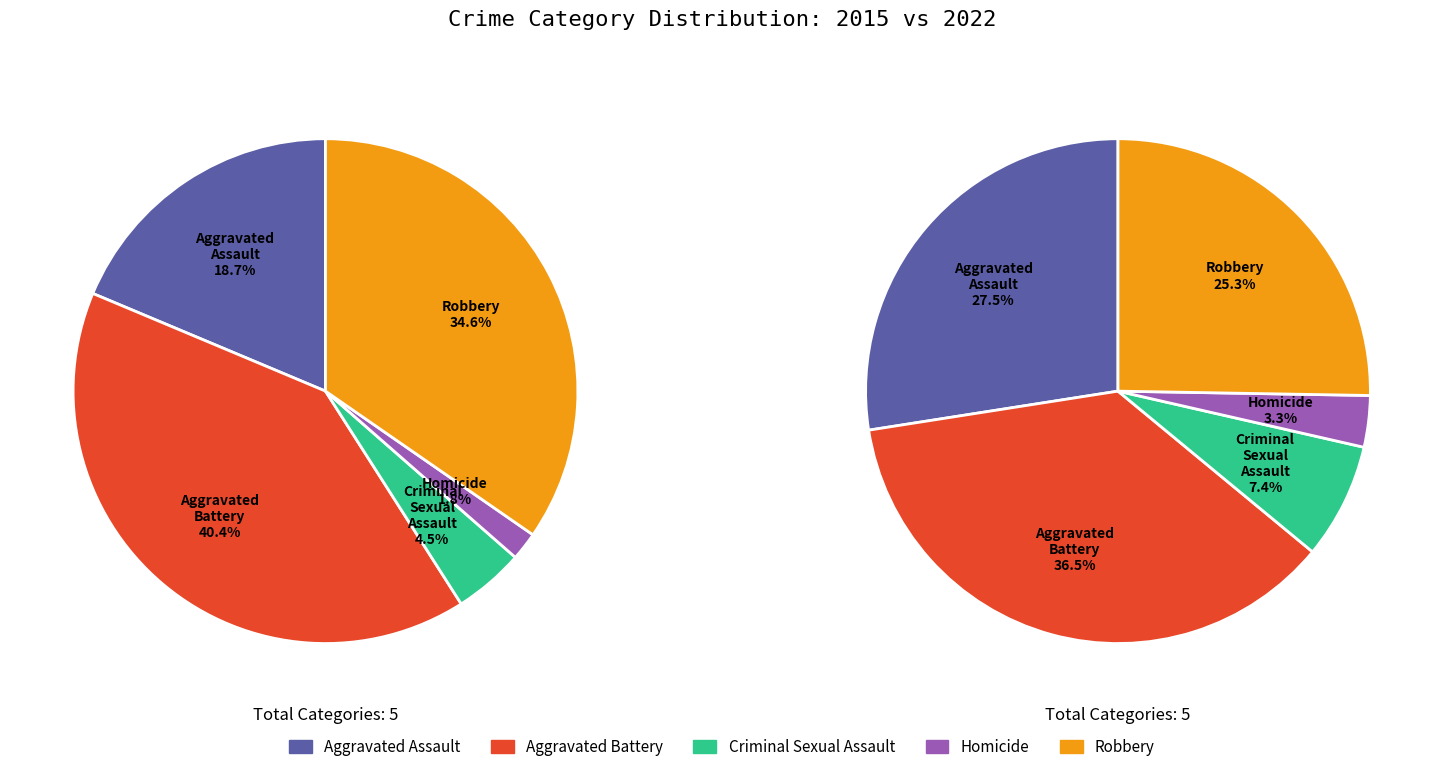

What is the largest slice in the pie chart?

Aggravated Battery